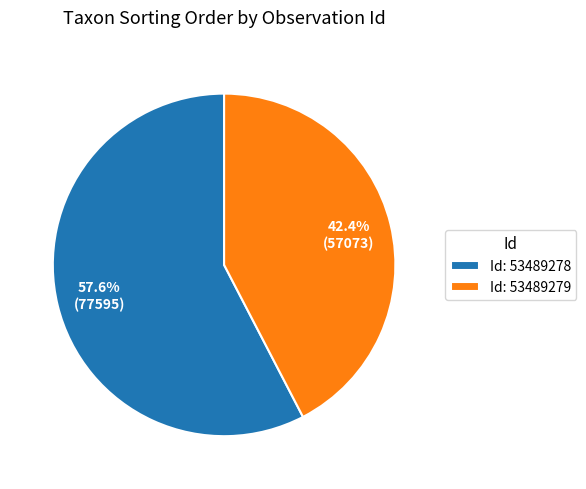

Which category has the biggest portion of the pie?

Id: 53489278